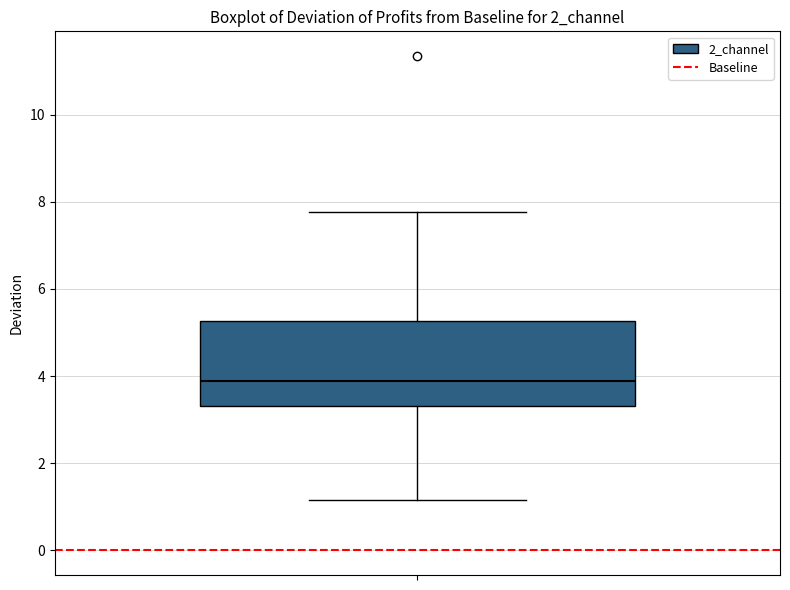

Transcribe this box plot: give where the median line is, the range the box spans, and where the two whiskers end, as read against the y-axis. The values are not printed on the chart, so give them approximately, as read against the axis.

median 3.8, box 3.4 to 5.2, whiskers 1.2 to 7.8